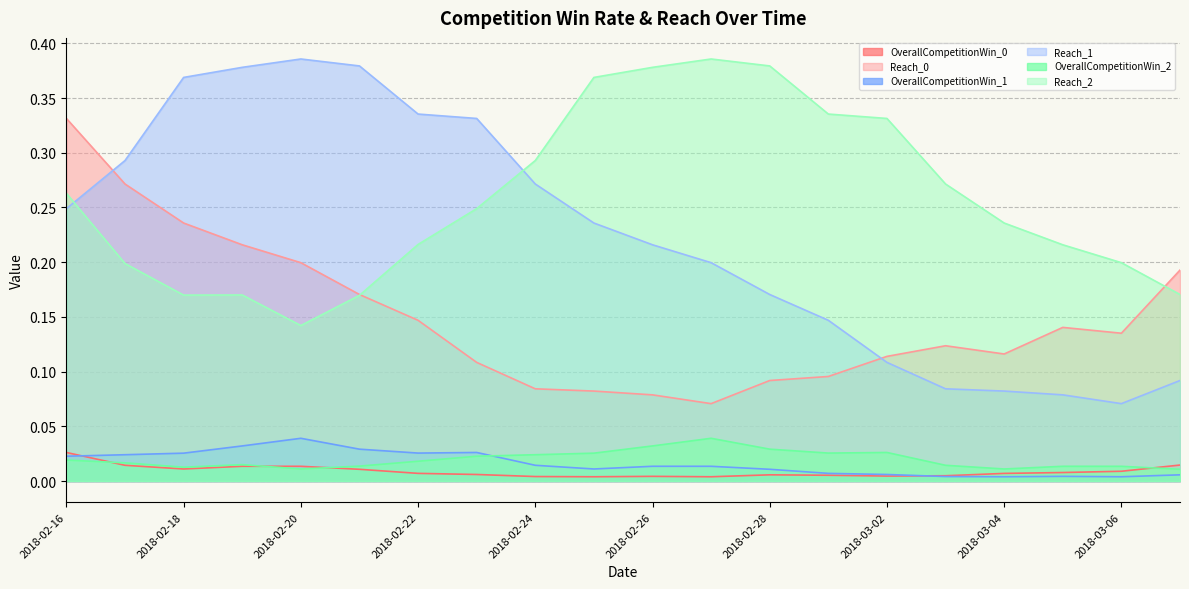

How many lines are shown in the chart?

6